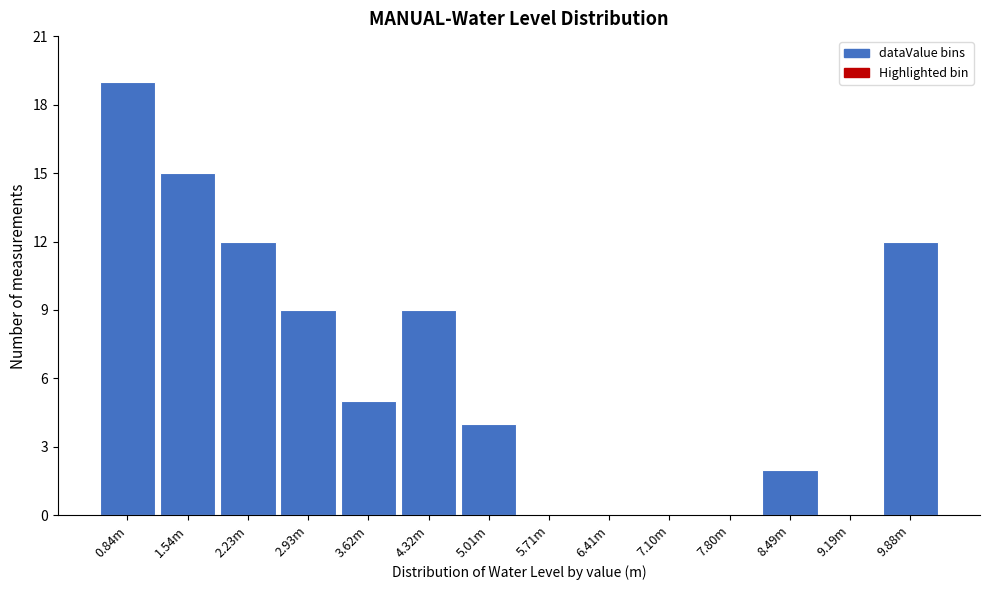

Reading left to right, list all the values displayed in this chart.

0.84m=19	1.54m=15	2.23m=12	2.93m=9	3.62m=5	4.32m=9	5.01m=4	5.71m=0	6.41m=0	7.10m=0	7.80m=0	8.49m=2	9.19m=0	9.88m=12